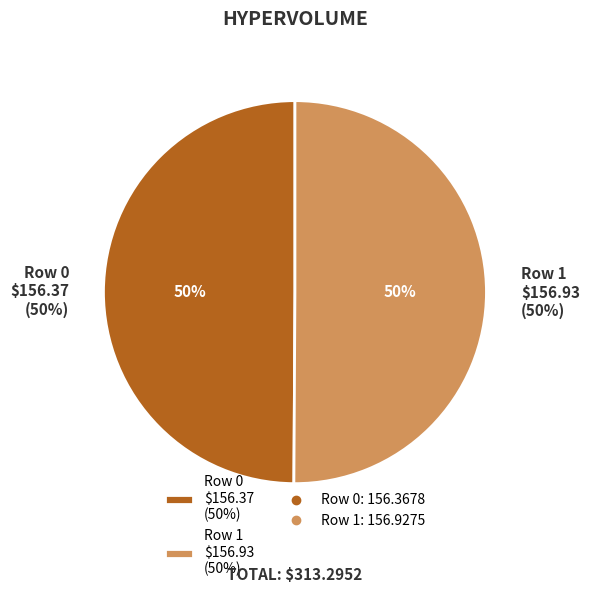

Which has a higher value, 0 or 1?

1